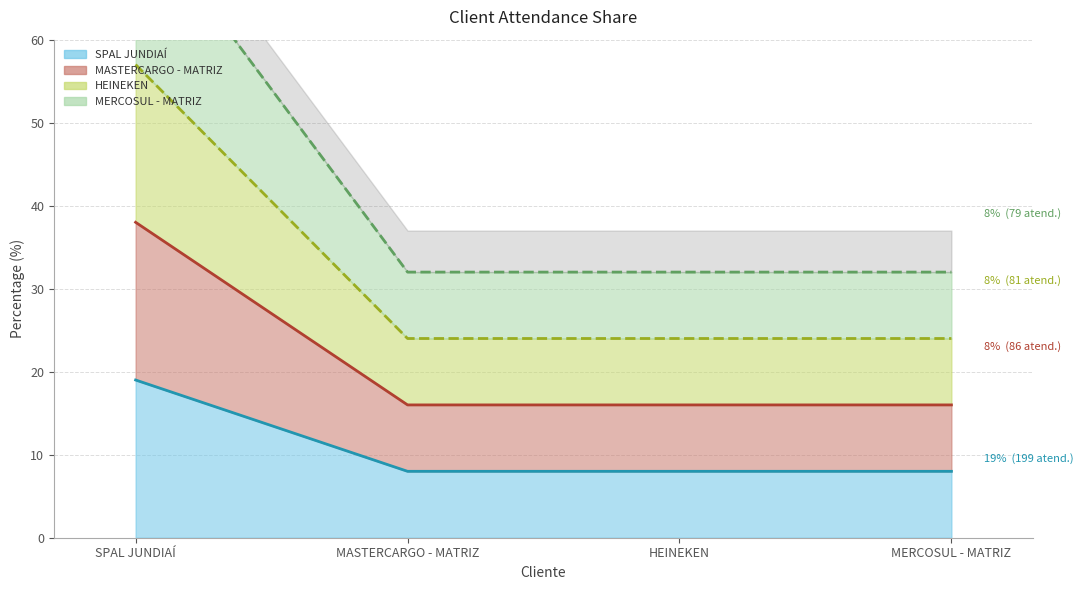

List the labels in order of value, largest first.

SPAL JUNDIAÍ, MASTERCARGO - MATRIZ, HEINEKEN, MERCOSUL - MATRIZ